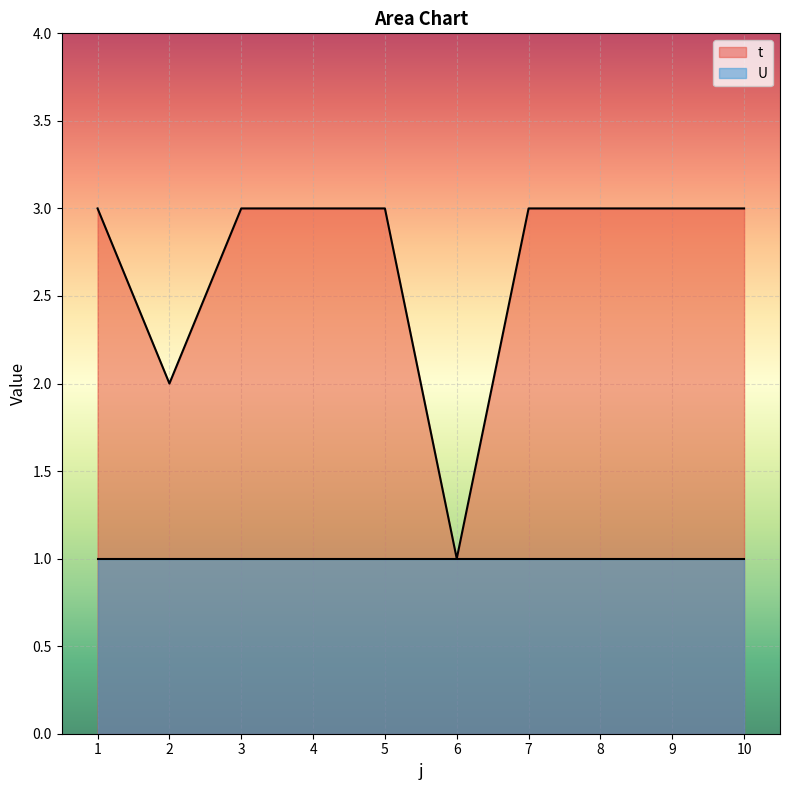

What is the average value?

3